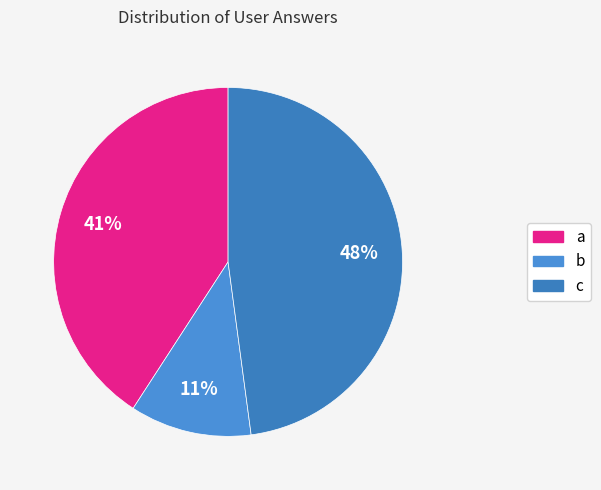

To the nearest percent, what portion does b represent?

11%